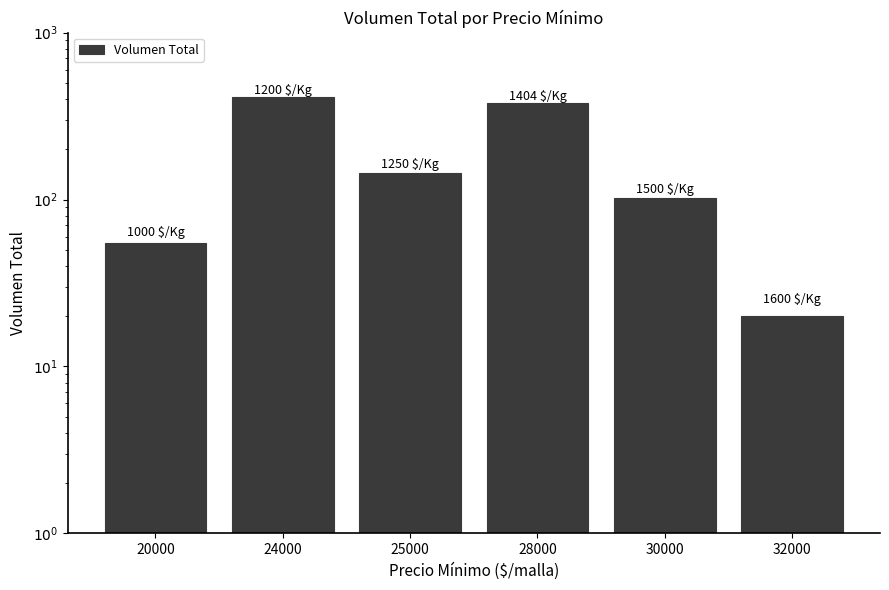

How many bars are there in total?

6